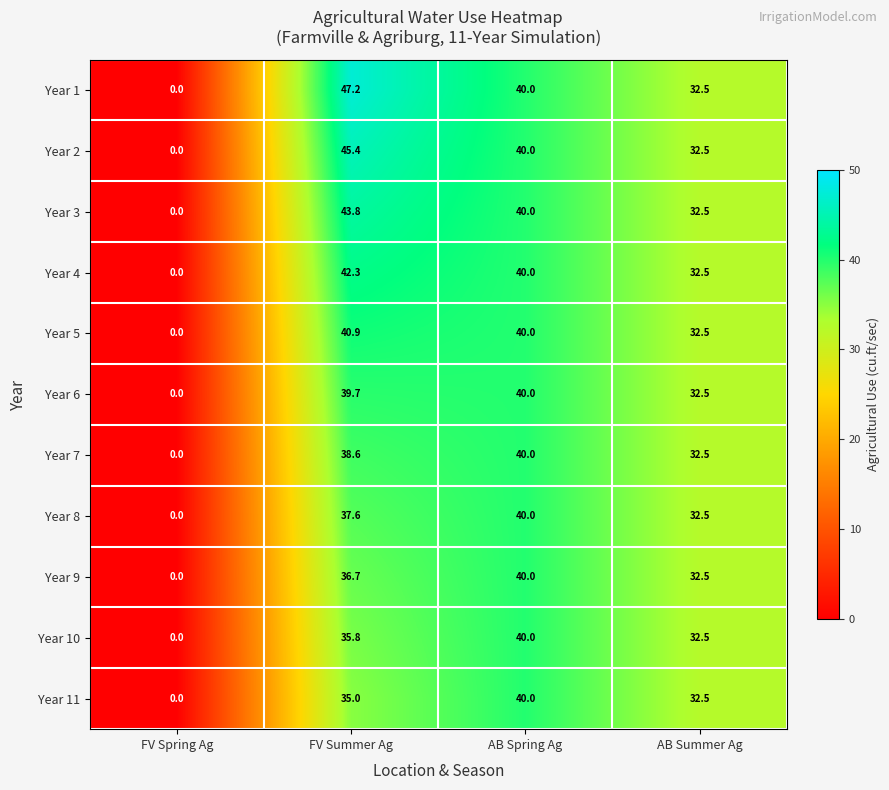

What is the sum of the Year 10 values at AB Spring Ag and AB Summer Ag?

72.5